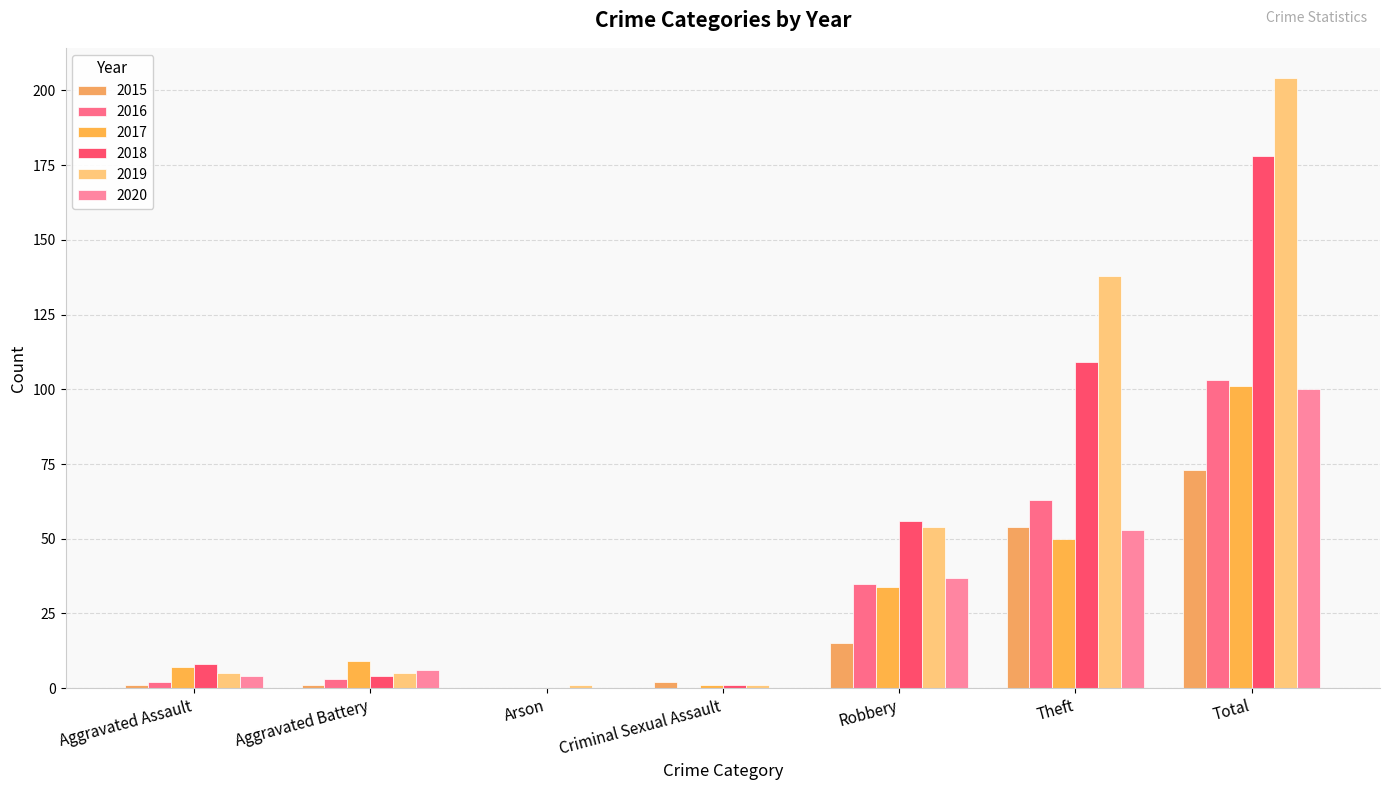

What is the difference between the maximum and minimum values in the 2016 series?

103